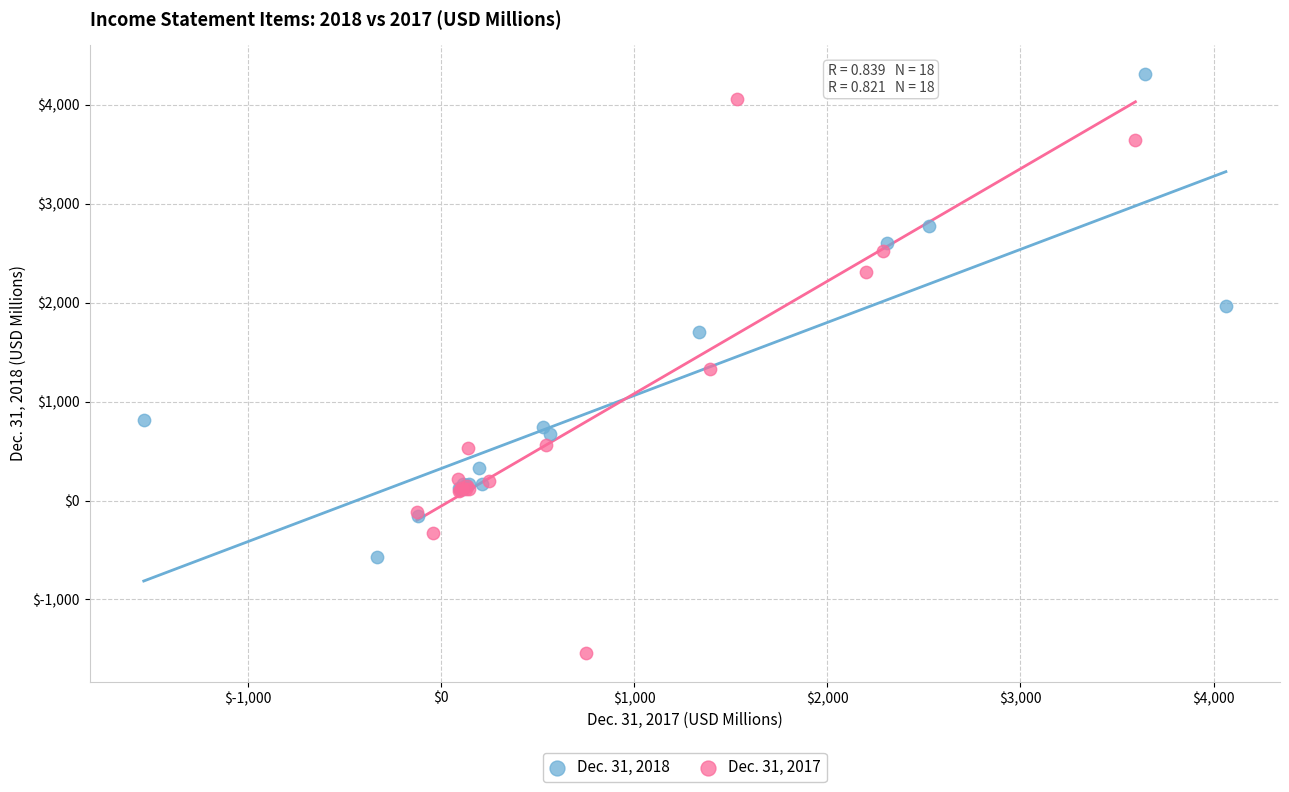

Which series contains the lowest Y value?

Dec. 31, 2017